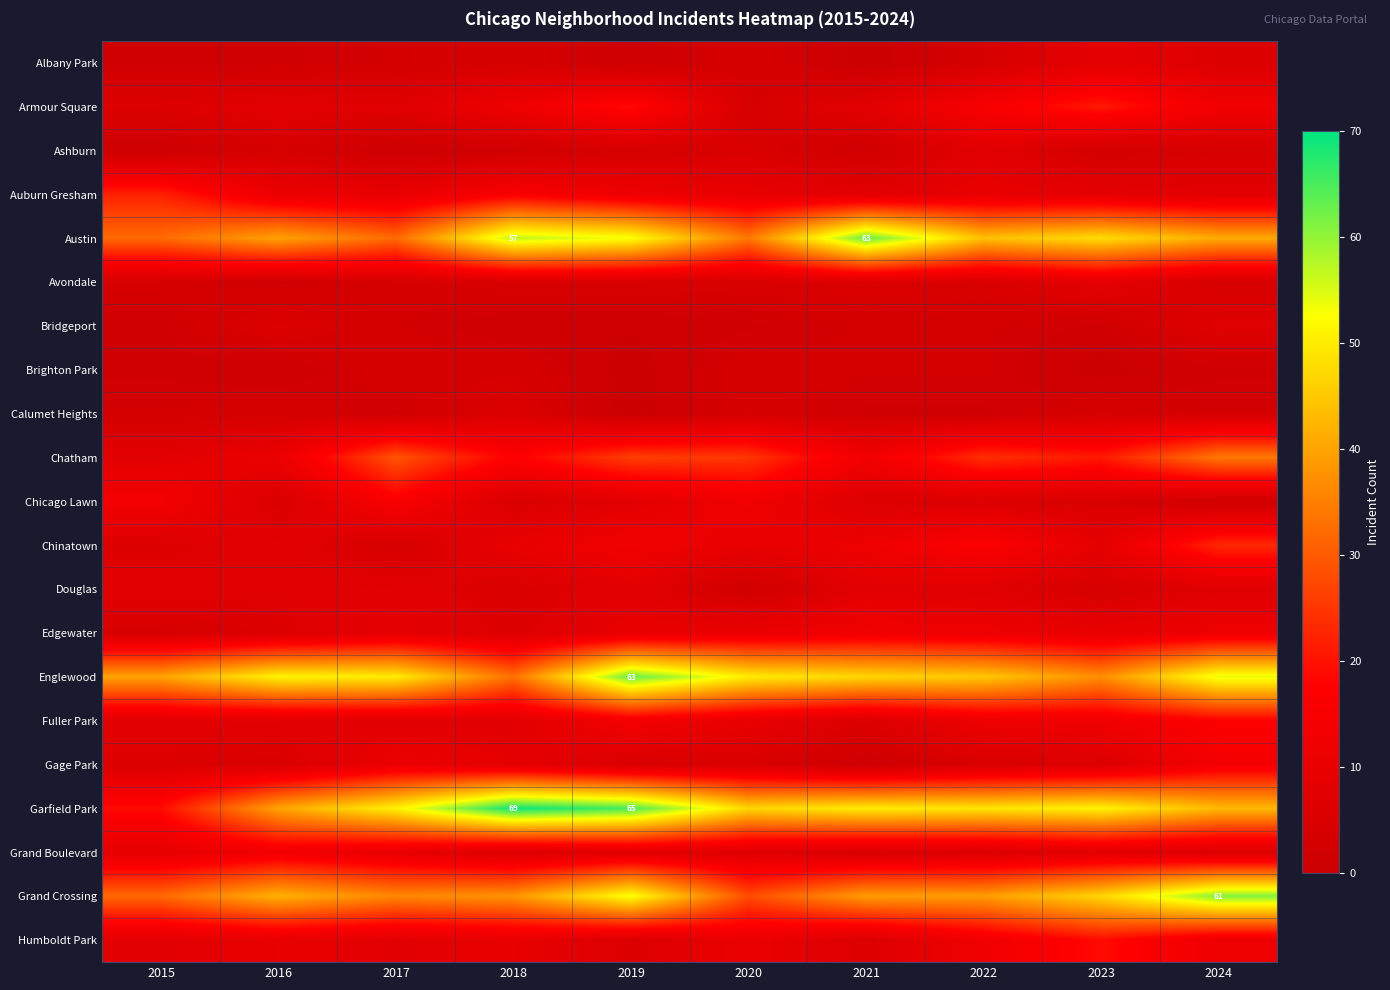

What is the difference between the second highest and minimum values in the Edgewater series?

8